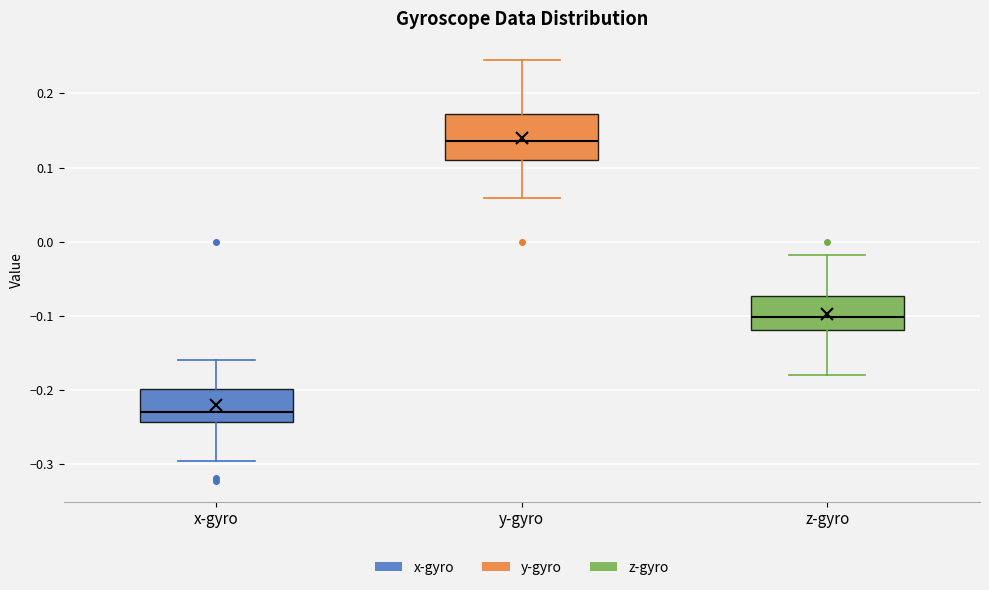

Which box is the tallest, from its lower edge to its upper edge?

y-gyro